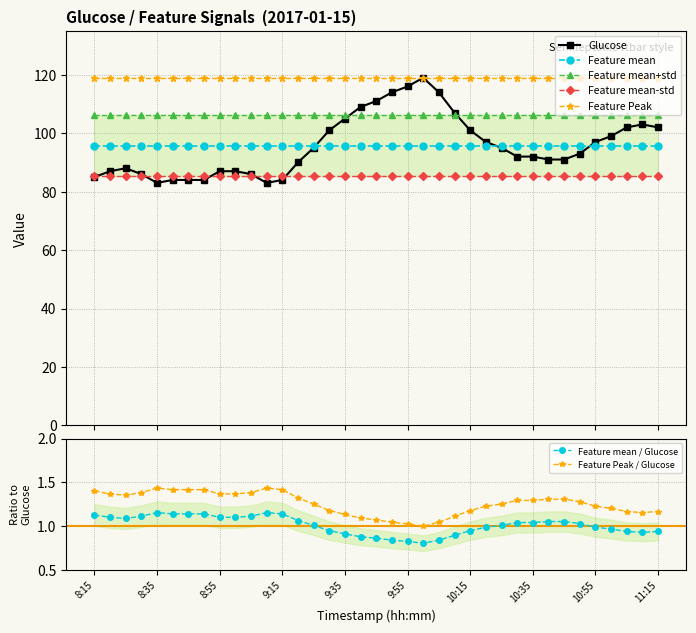

What position from the left is 10:10?

24